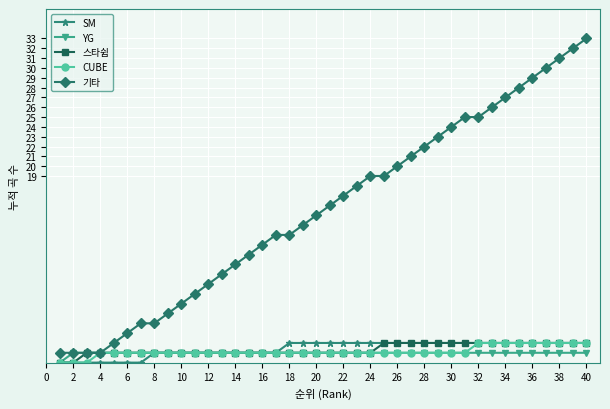

Which series has the widest spread of values?

기타